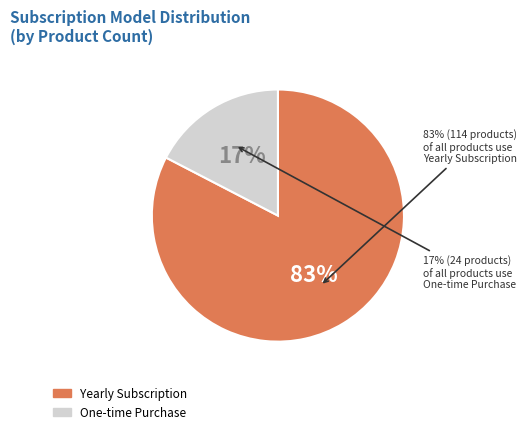

Does any single category account for the majority?

Yes